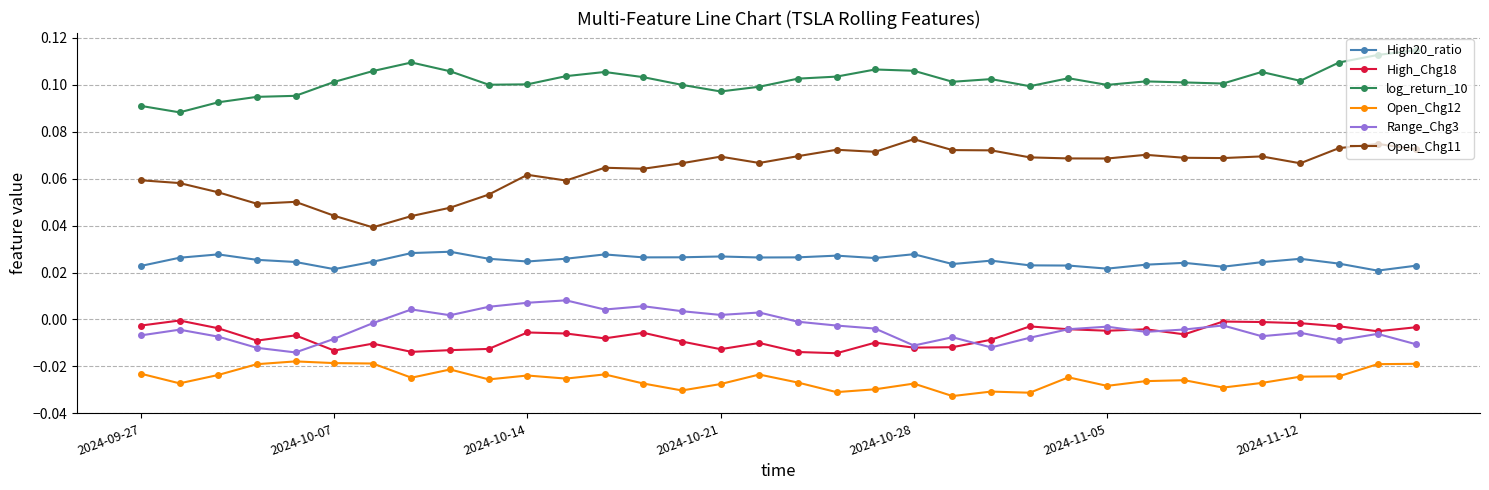

True or false: Range_Chg3 has more than 1 points higher than both neighbors.

True